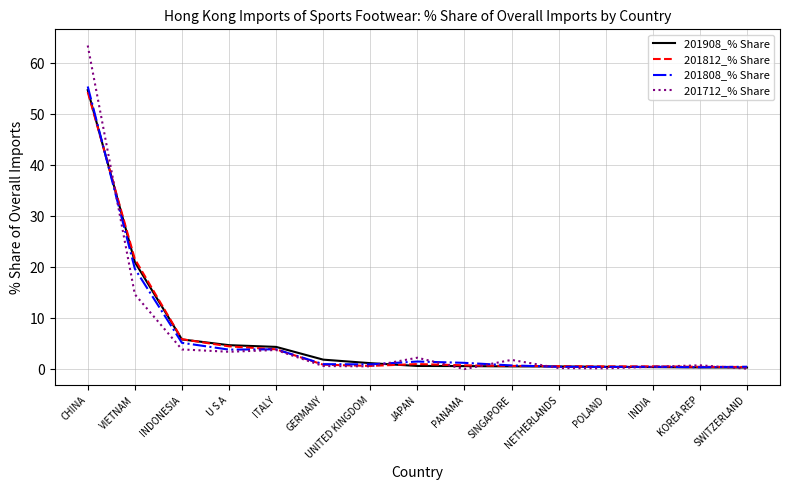

List the series in order of their overall mean, highest first.

201908_% Share, 201812_% Share, 201712_% Share, 201808_% Share